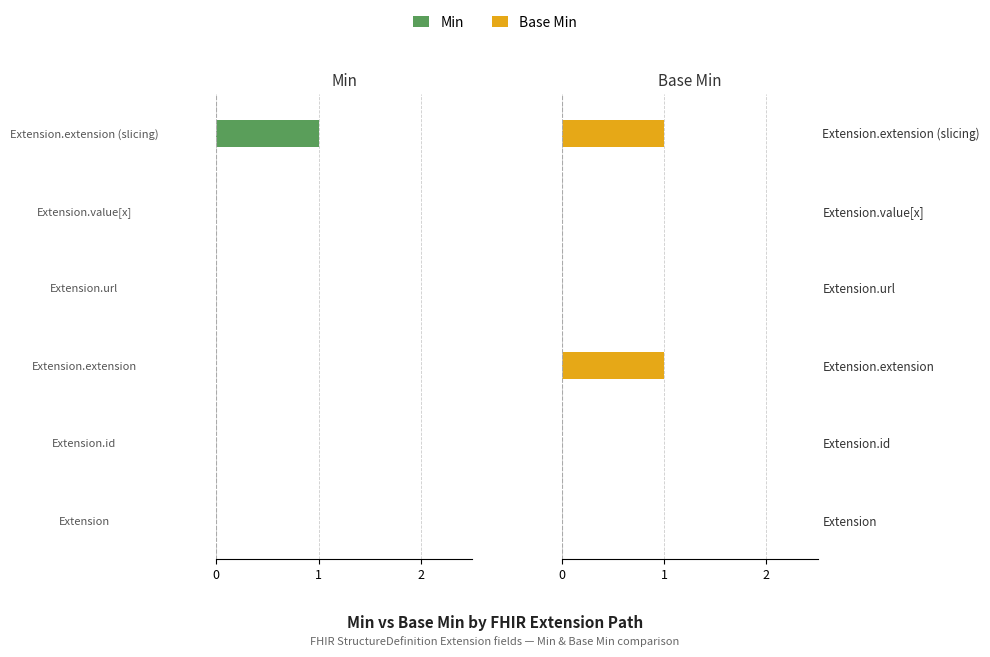

The value of Base Min at Extension is 0. True or false?

False